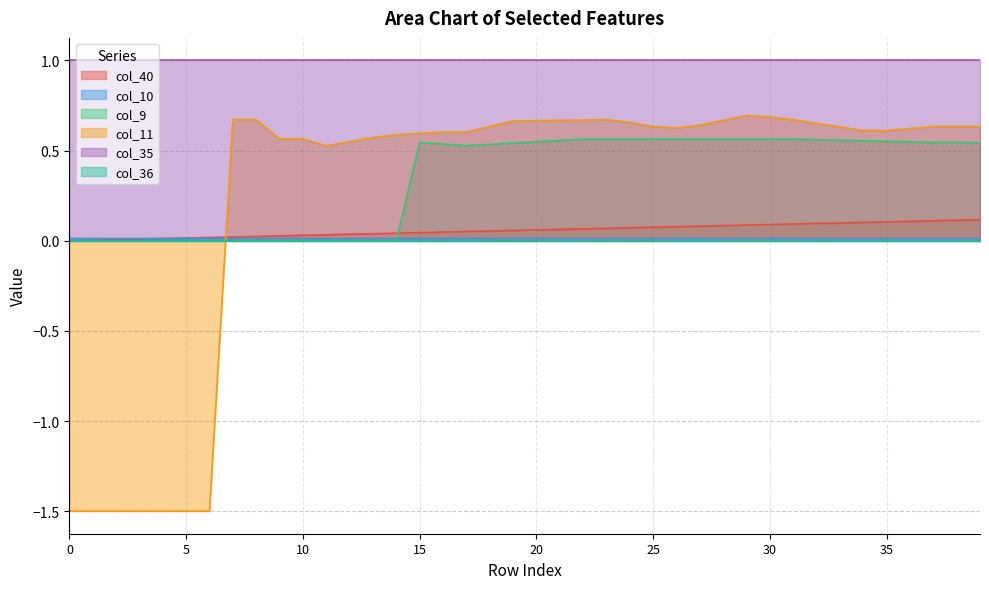

The value of col_10 at 18 is 0.0. True or false?

True